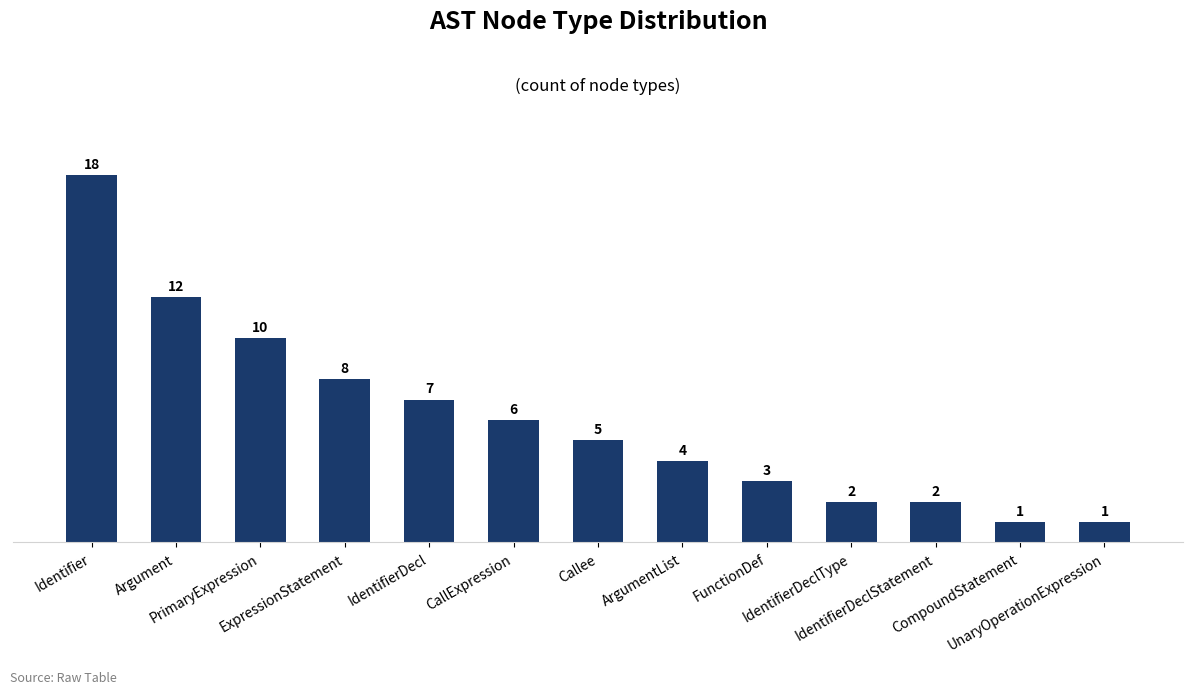

Reading left to right, extract all data points from this chart.

Identifier=18	Argument=12	PrimaryExpression=10	ExpressionStatement=8	IdentifierDecl=7	CallExpression=6	Callee=5	ArgumentList=4	FunctionDef=3	IdentifierDeclType=2	IdentifierDeclStatement=2	CompoundStatement=1	UnaryOperationExpression=1